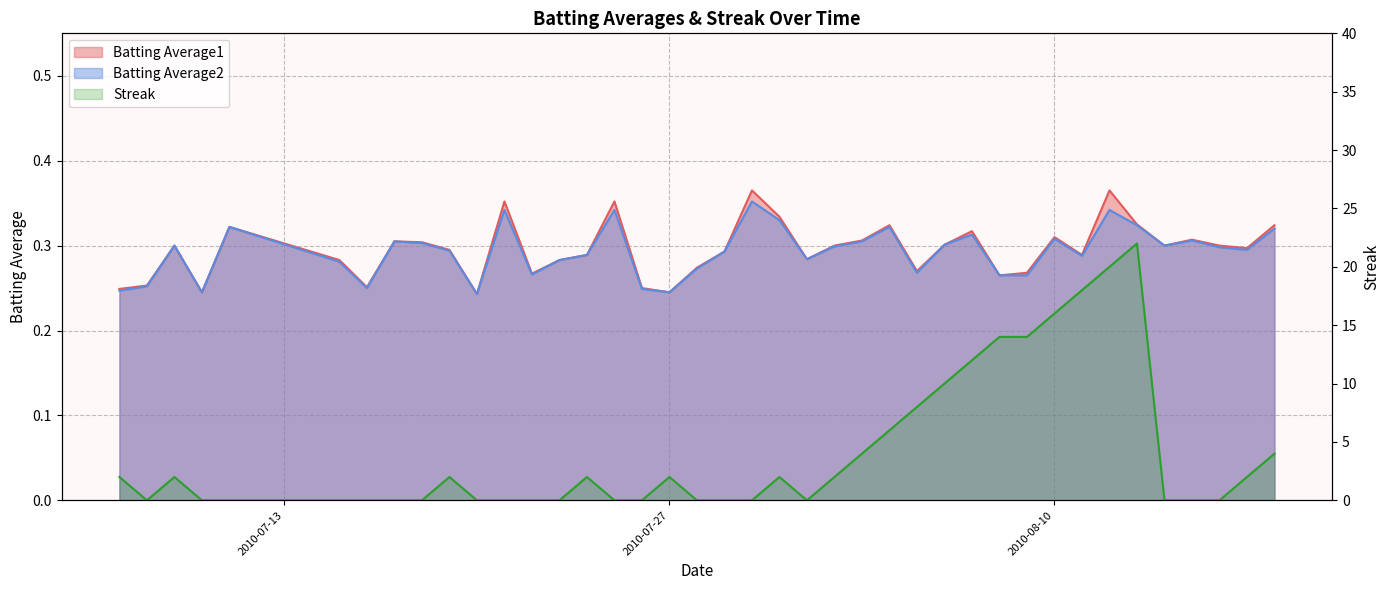

List the series in order of their peak value, highest first.

Streak, Batting Average1, Batting Average2